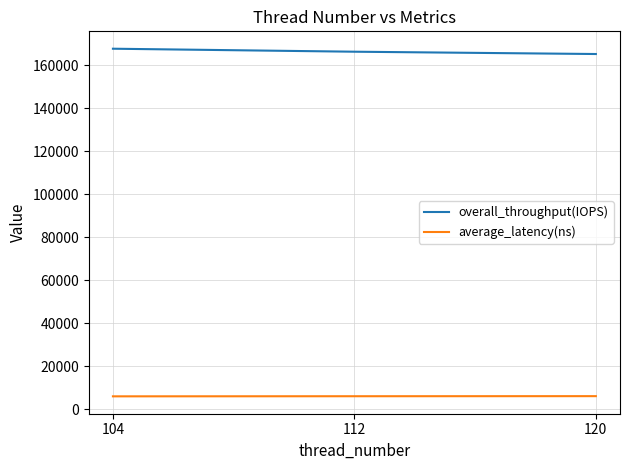

True or false: overall_throughput(IOPS) has a value of 53757.7 at 120.

False